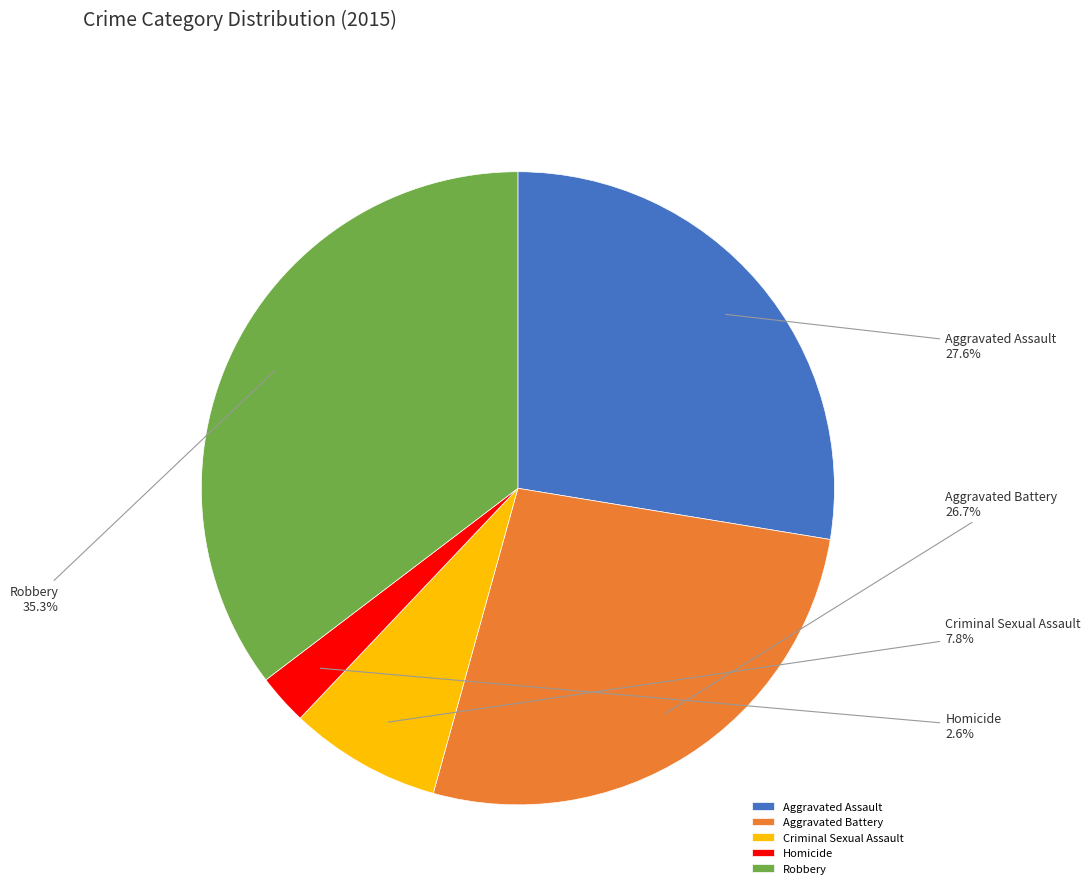

How many segments does this pie chart have?

5